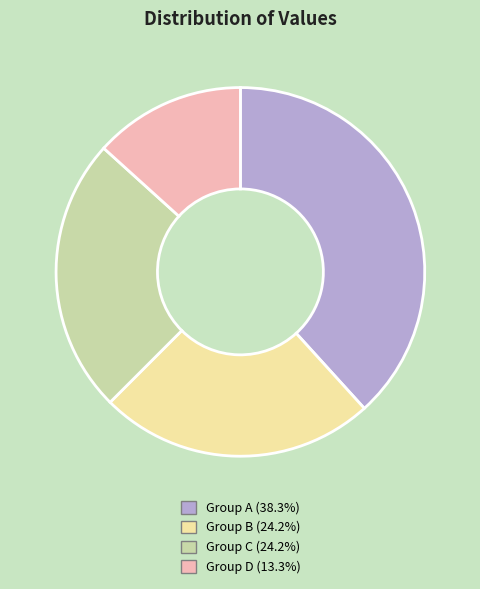

Does any single category account for the majority?

No